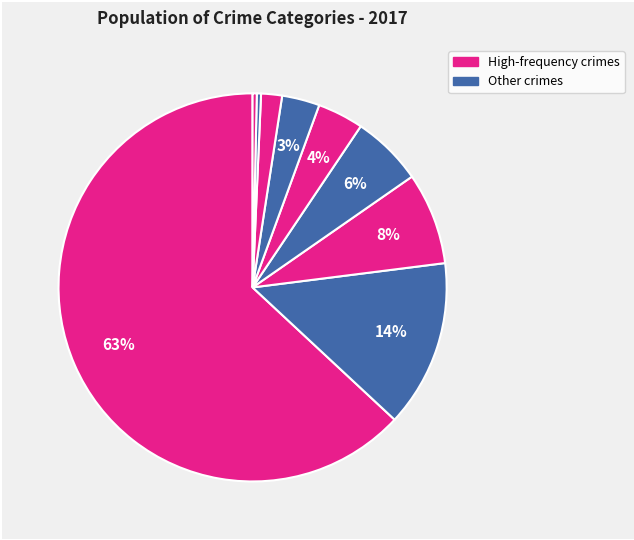

How many slices are in this pie chart?

9